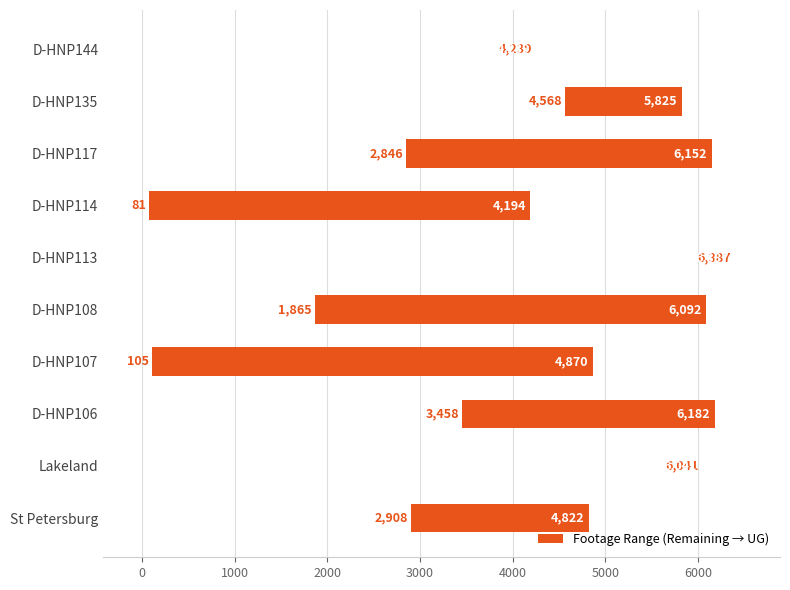

Reading left to right, extract all data points from this chart.

1914	0	2724	4765	4227	0	4113	3306	1257	0